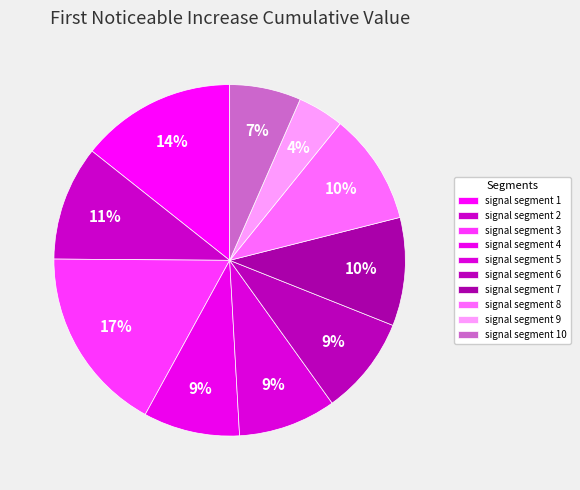

How many slices are in this pie chart?

10